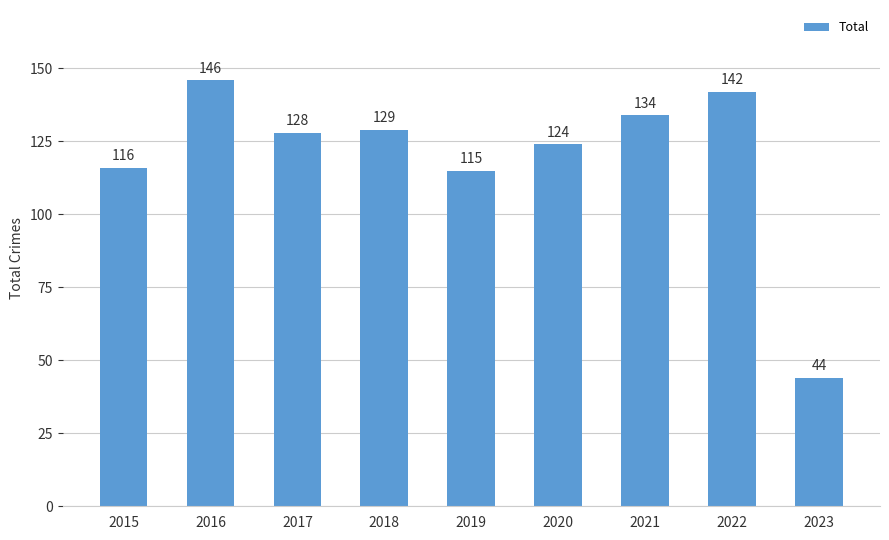

What is the maximum value shown in the chart?

146